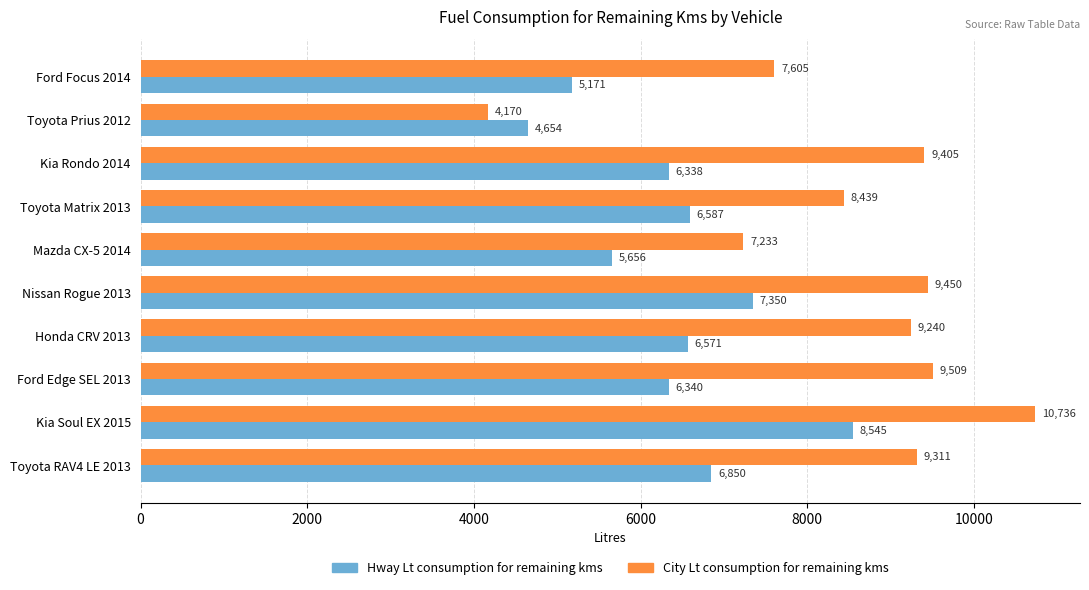

What is the highest value of the City Lt consumption for remaining kms series?

10735.9